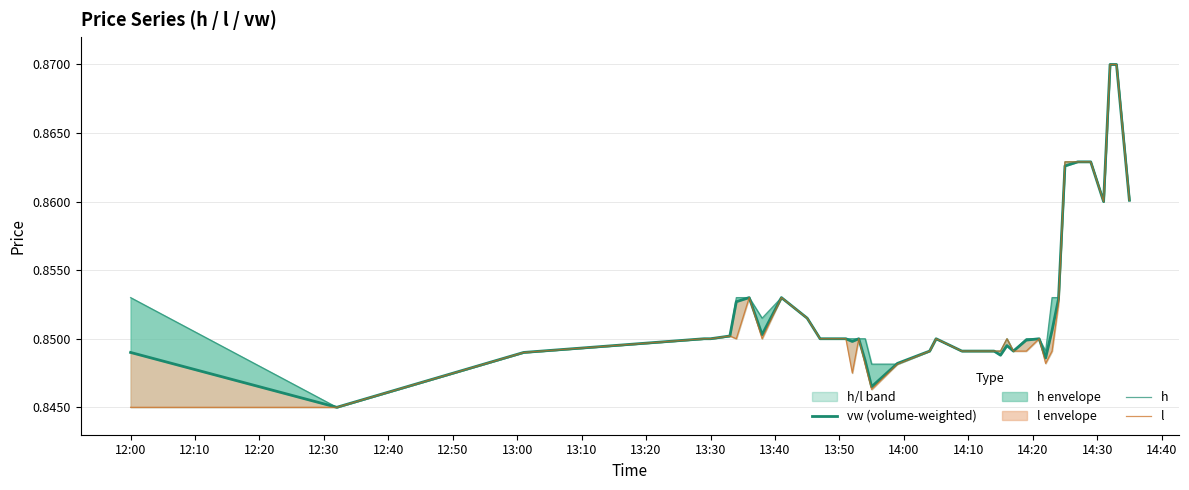

Count the number of data series in this chart.

3